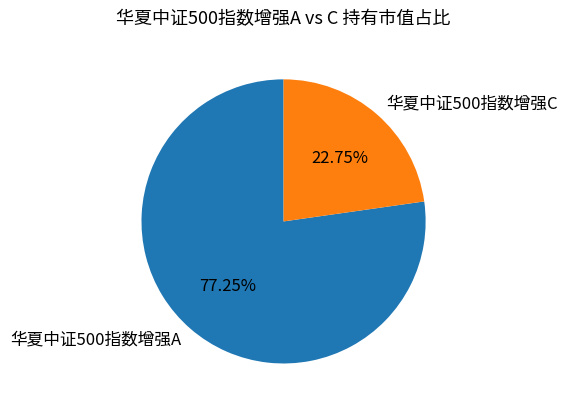

Which category has the biggest portion of the pie?

华夏中证500指数增强A